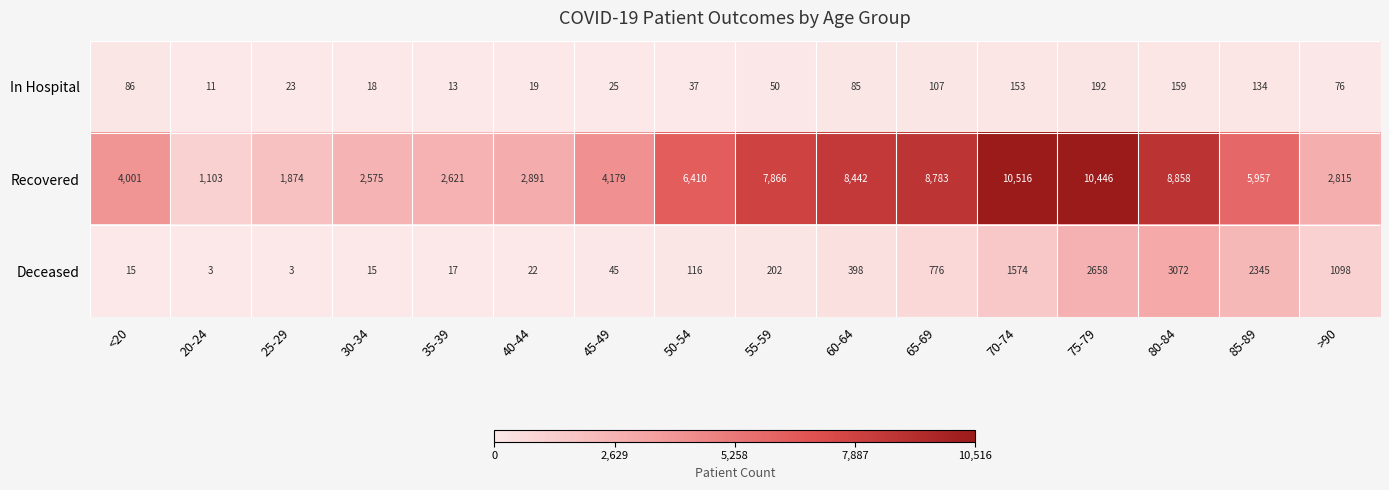

Which label corresponds to the largest value in the chart?

70-74